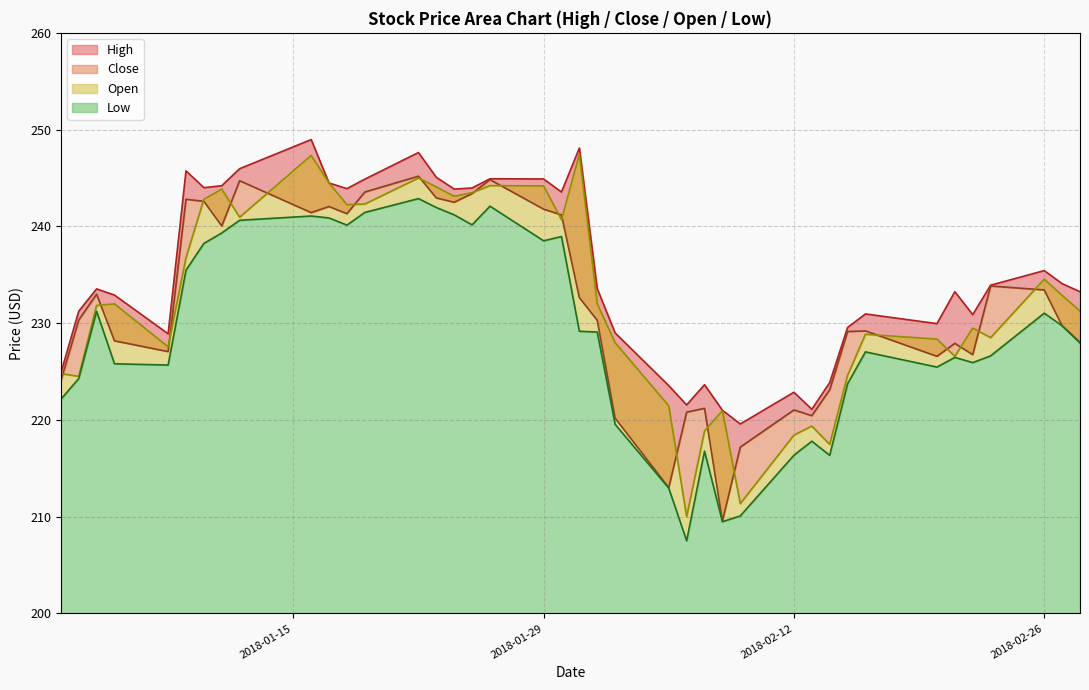

True or false: Low and Open cross at least once.

False